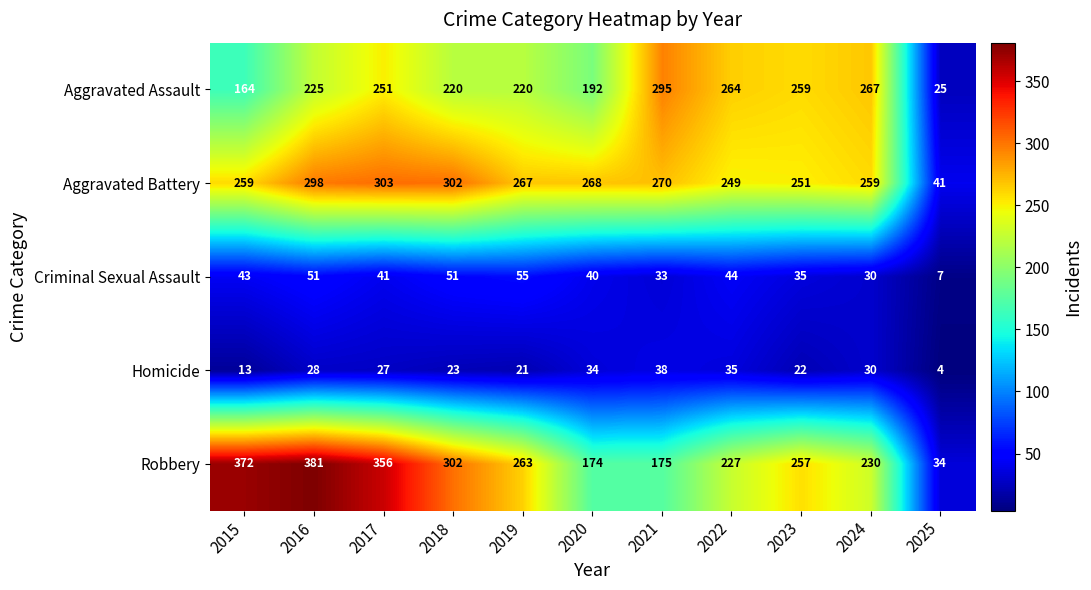

Which category has the lowest value across all series?

2025